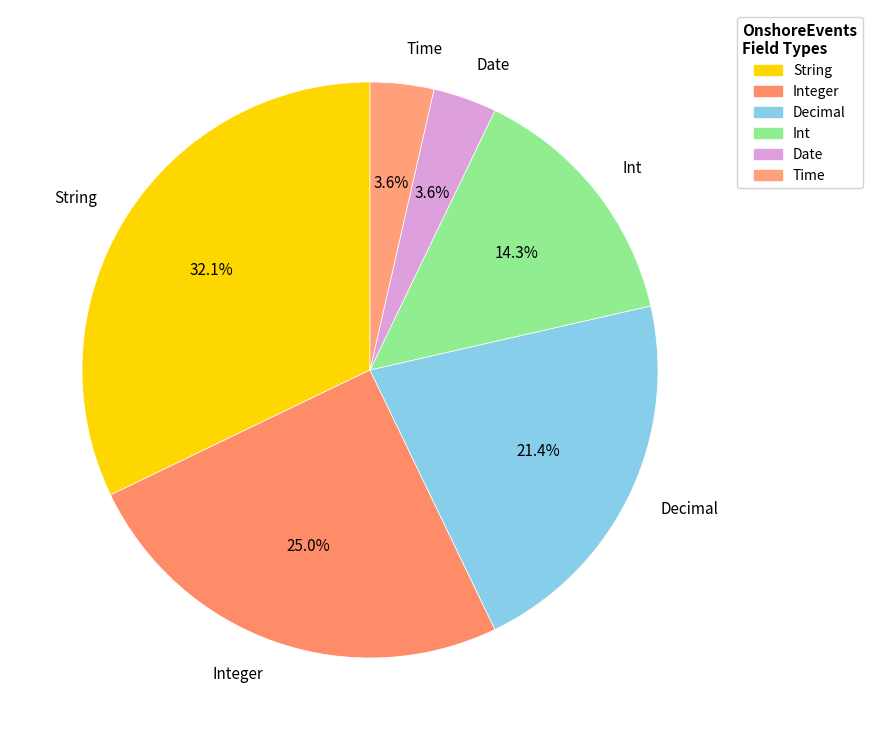

How much of the chart is everything except Integer?

75.0%